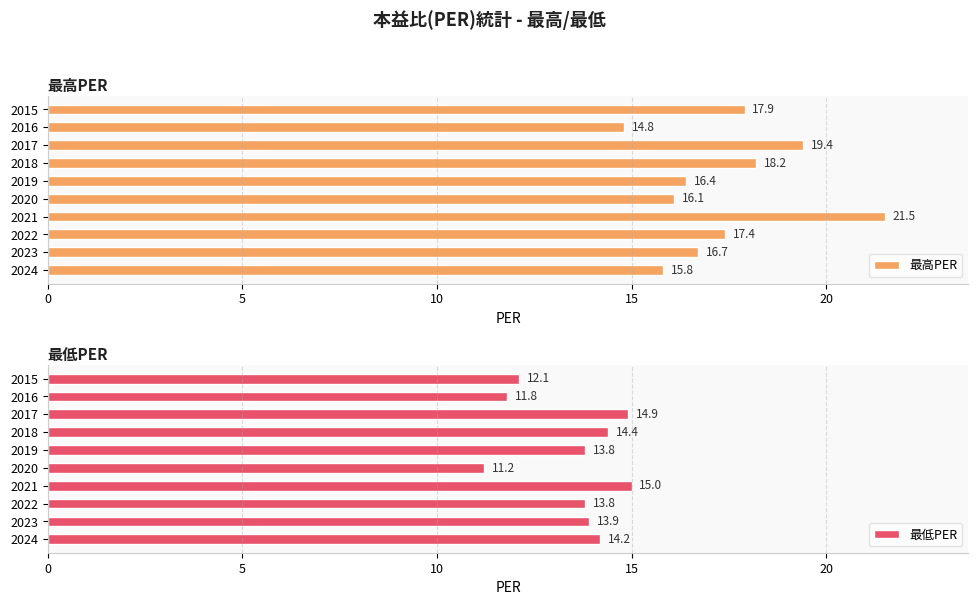

What is the sum of the 最高PER values at 2020 and 2015?

34.0